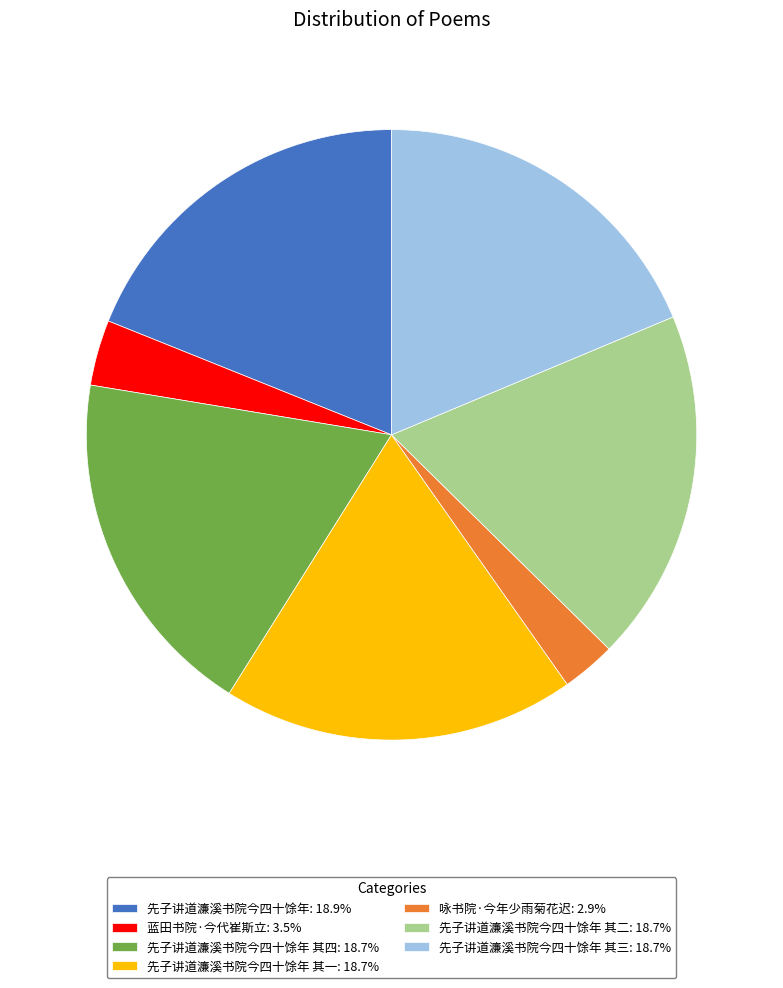

Does 先子讲道濂溪书院今四十馀年 其四: 18.7% account for over 50% of the chart?

No